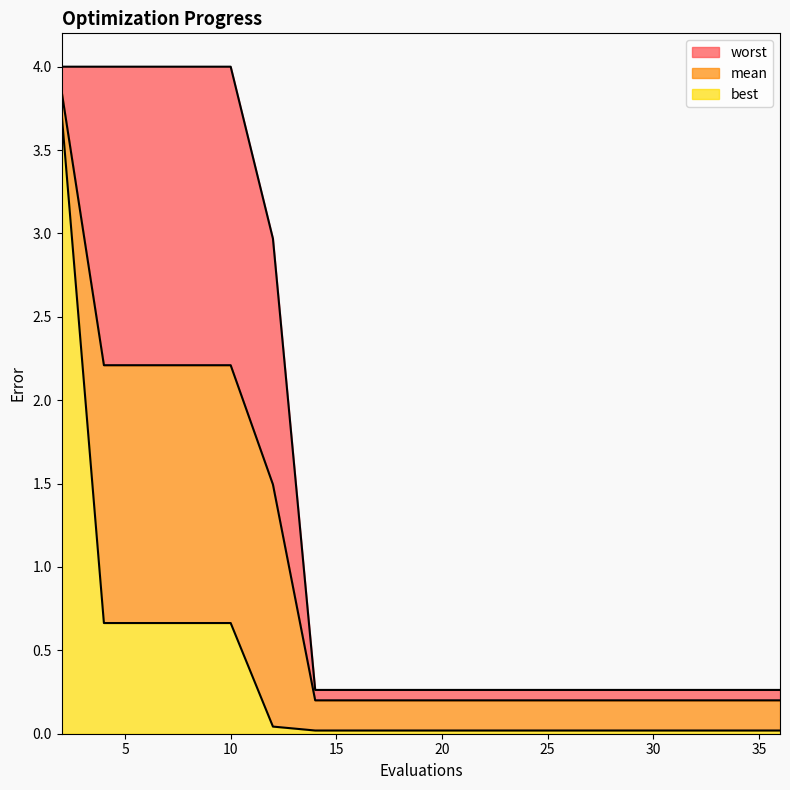

What is the total value across all series at 27?

0.5